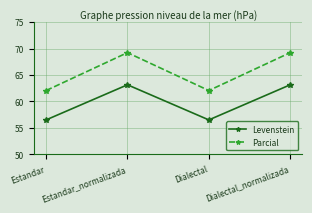

Reading left to right, extract all data points from this chart.

Levenstein: Estandar=56.5	Estandar_normalizada=63.2	Dialectal=56.5	Dialectal_normalizada=63.2
Parcial: Estandar=62.1	Estandar_normalizada=69.2	Dialectal=62.1	Dialectal_normalizada=69.2